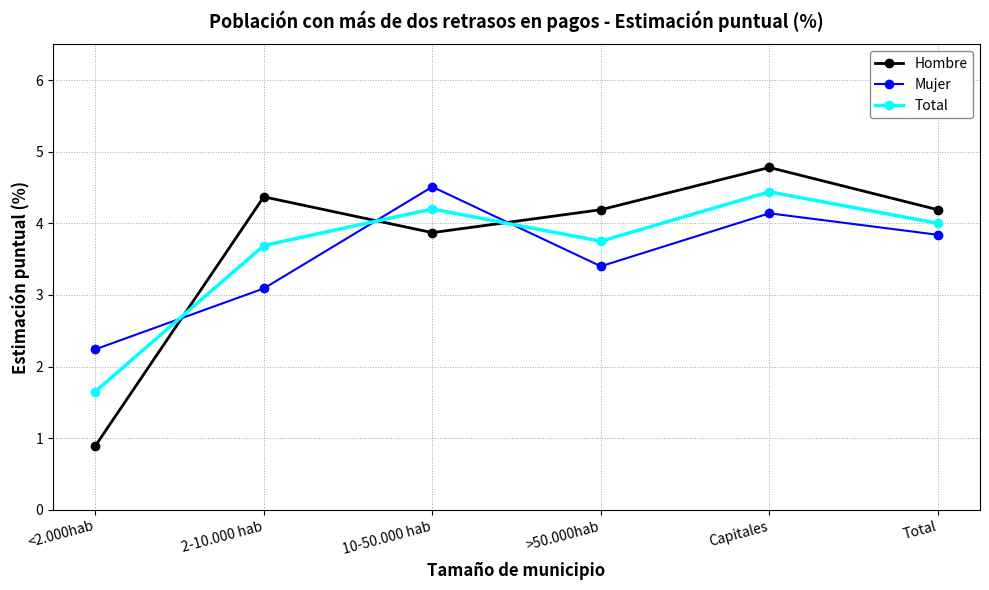

True or false: Mujer and Total cross at least once.

True